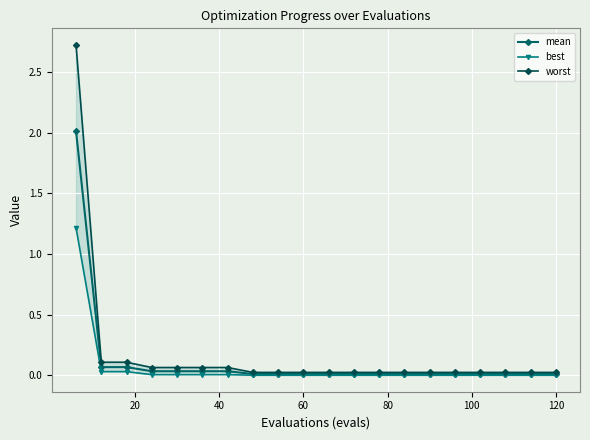

What is the maximum value for mean?

2.0